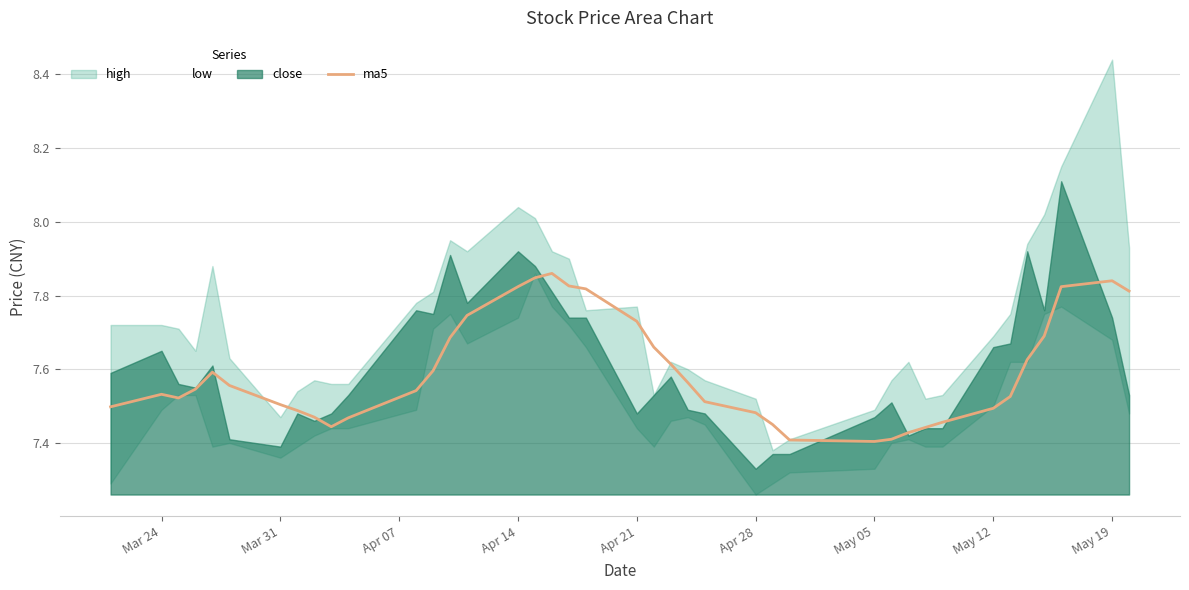

How many categories are shown in the chart?

40